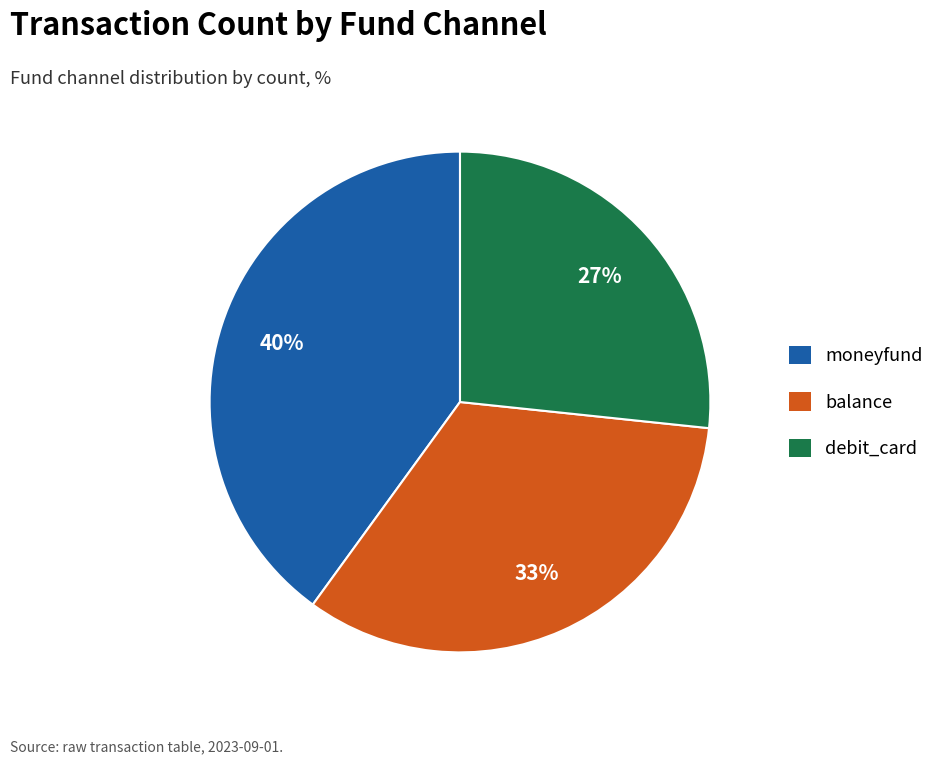

Which category has the biggest portion of the pie?

moneyfund